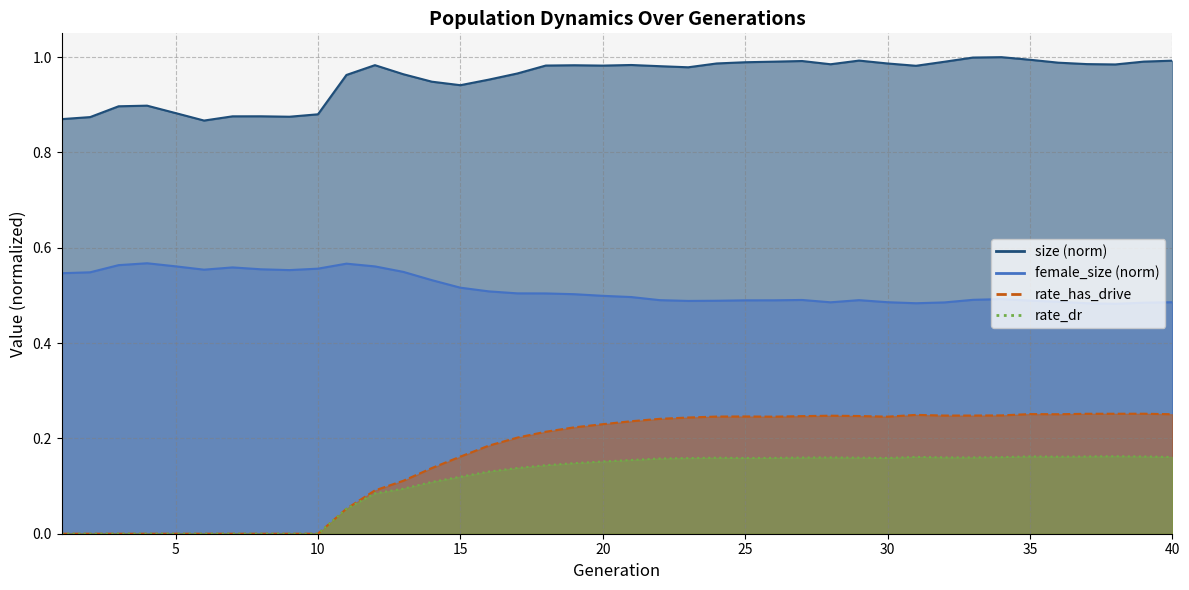

What is the approximate value of size at 36?

1.0